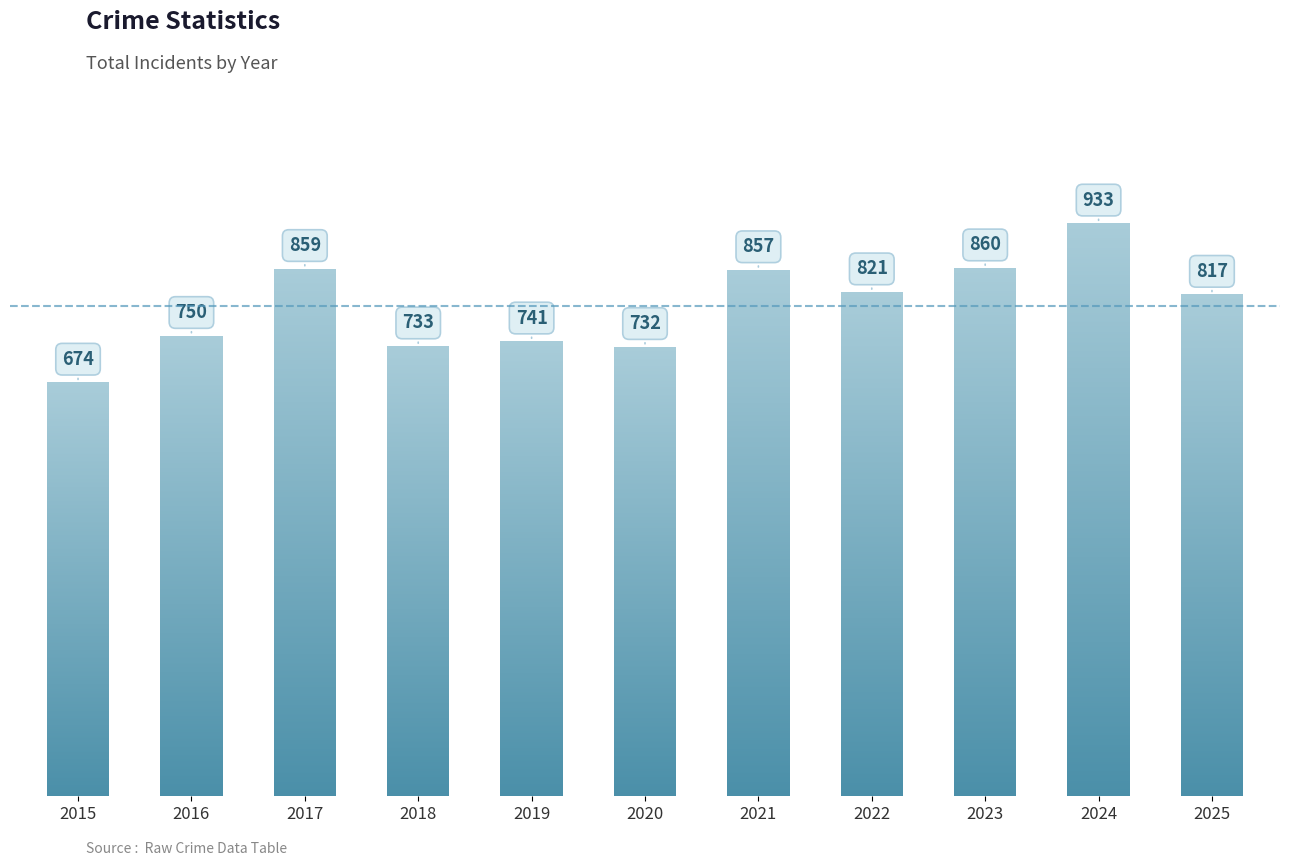

What is the difference between the maximum and minimum values?

259